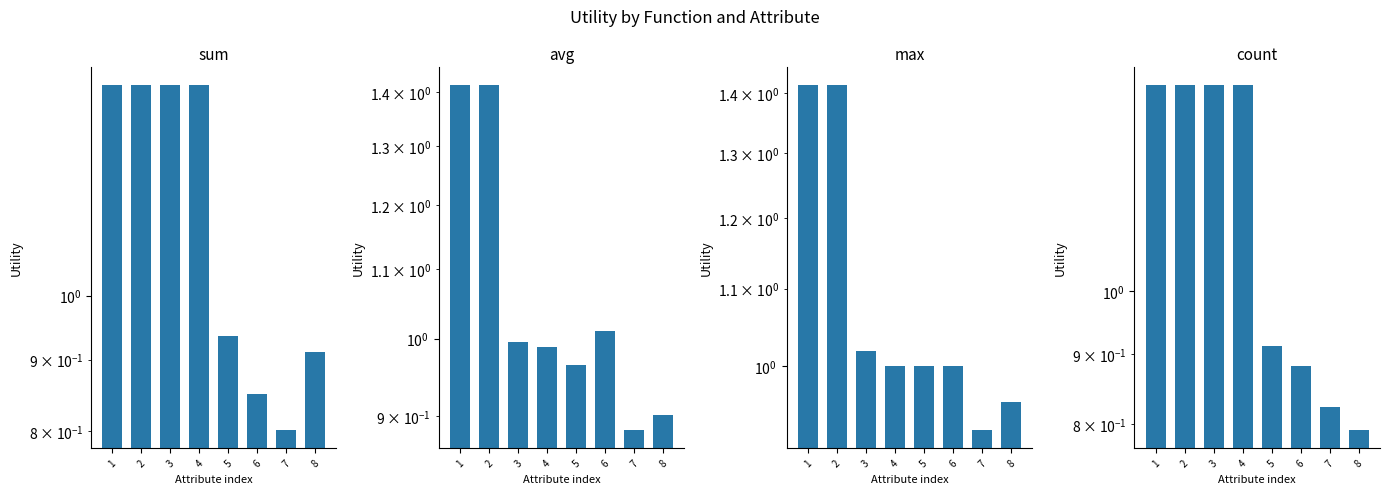

What is the difference between the highest and lowest values at 3?

0.4